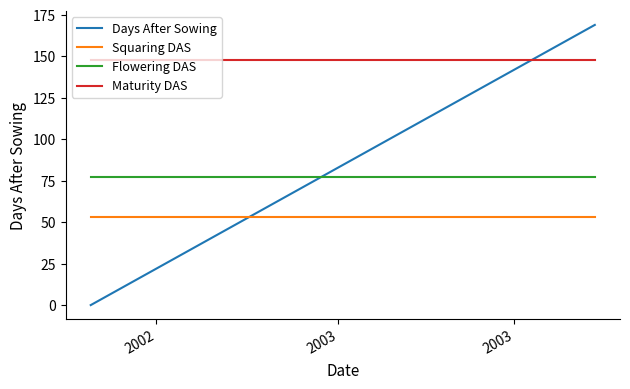

What is the highest value of the Days After Sowing series?

169